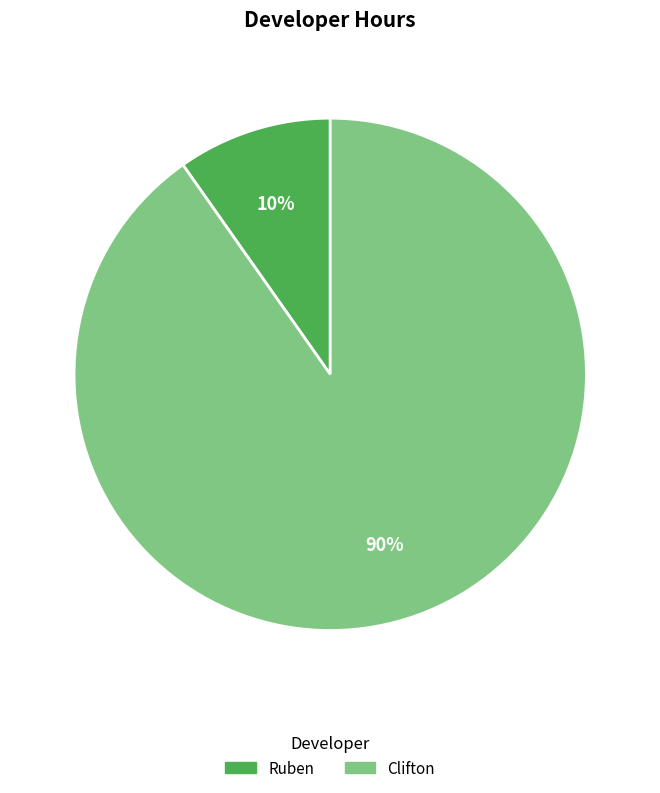

Which category has the biggest portion of the pie?

Clifton